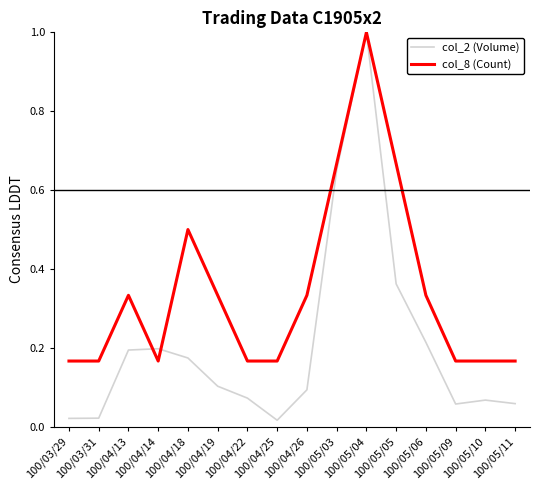

In col_8 (Count), how many points are higher than both neighbors (excluding endpoints)?

3